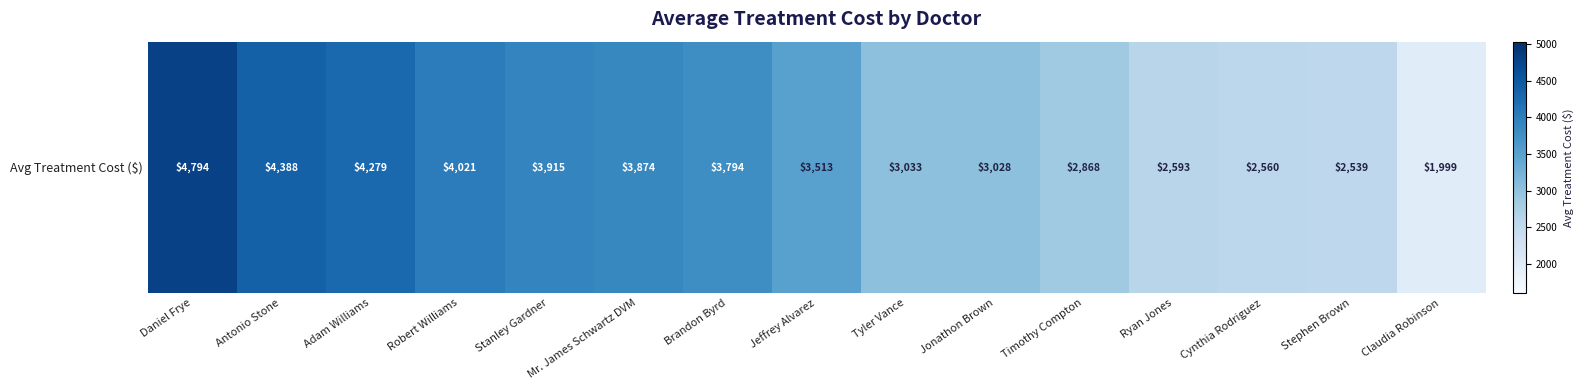

List the labels in order of value, smallest first.

Claudia Robinson, Stephen Brown, Cynthia Rodriguez, Ryan Jones, Timothy Compton, Jonathon Brown, Tyler Vance, Jeffrey Alvarez, Brandon Byrd, Mr. James Schwartz DVM, Stanley Gardner, Robert Williams, Adam Williams, Antonio Stone, Daniel Frye